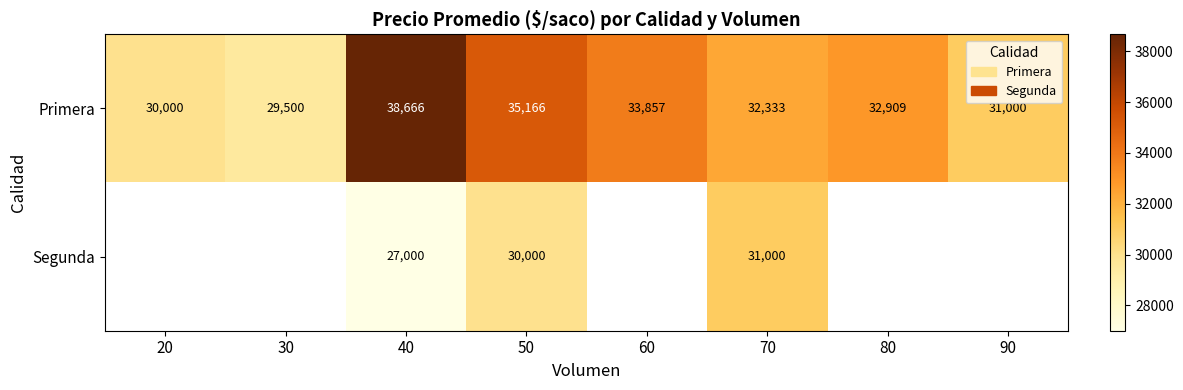

What is the smallest value displayed?

27000.0